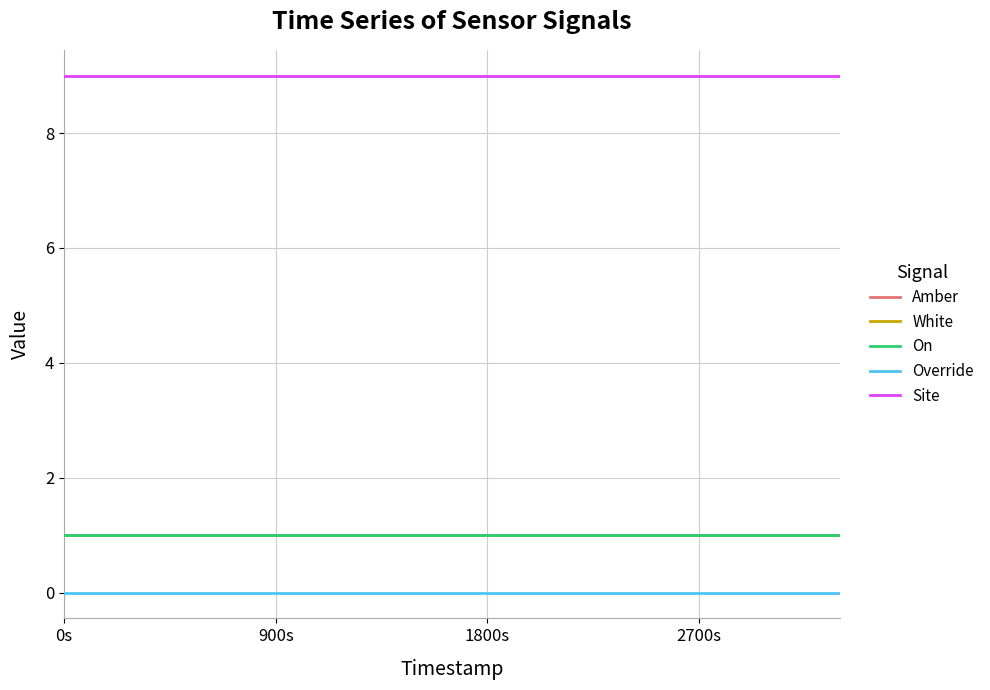

Does the chart display data point markers on the line(s)?

No